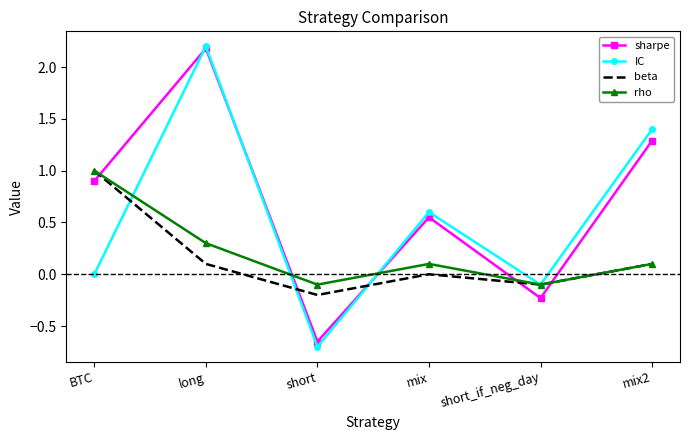

Is it true that sharpe equals 0.2 at mix?

False